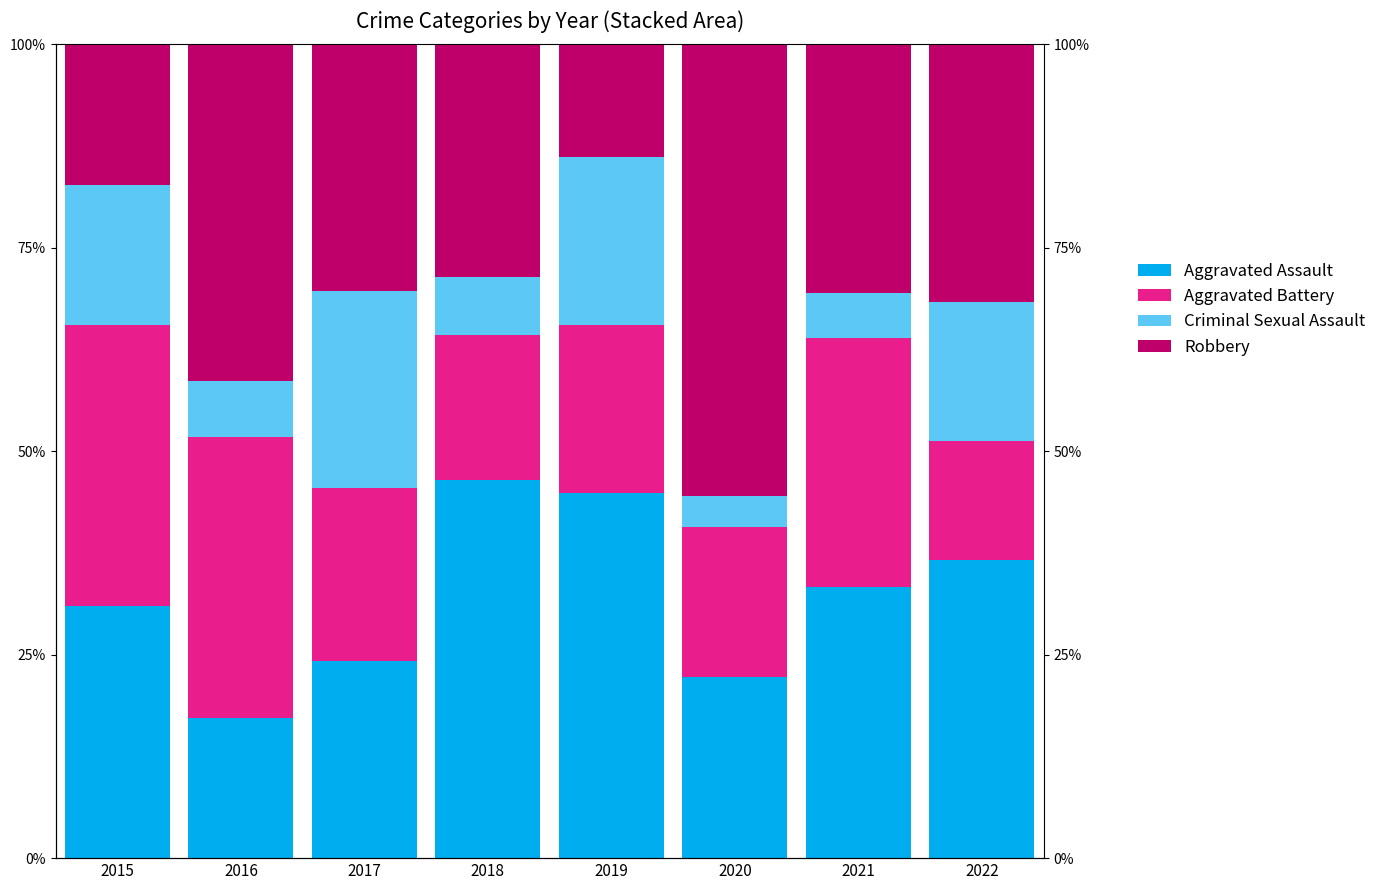

What is the value of the Aggravated Assault bar at the 3rd from the left?

24.2